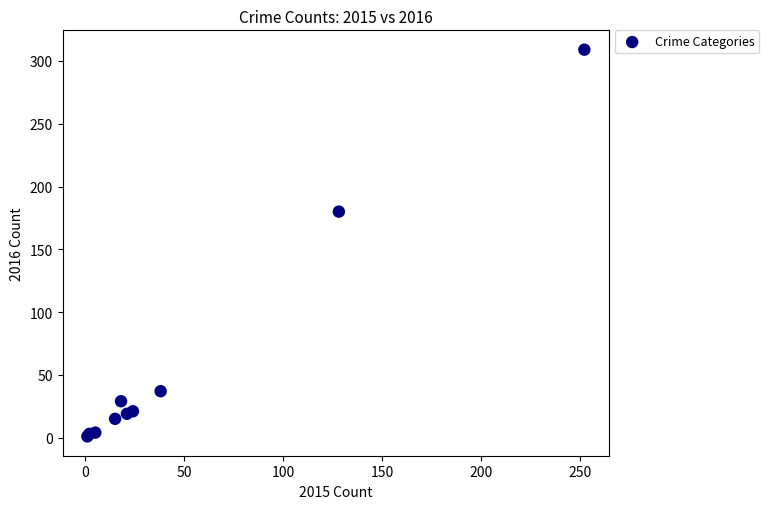

What Y value in the scatter plot is closest to 155?

180